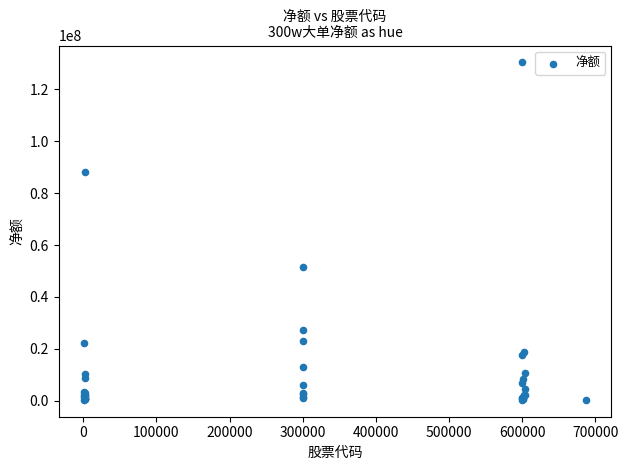

What Y value in the scatter plot is closest to 65337449?

51537420